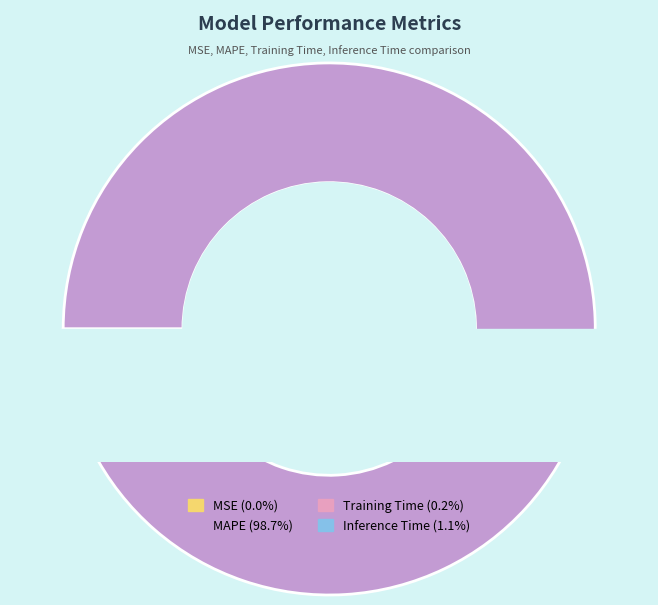

What is the majority slice?

MAPE